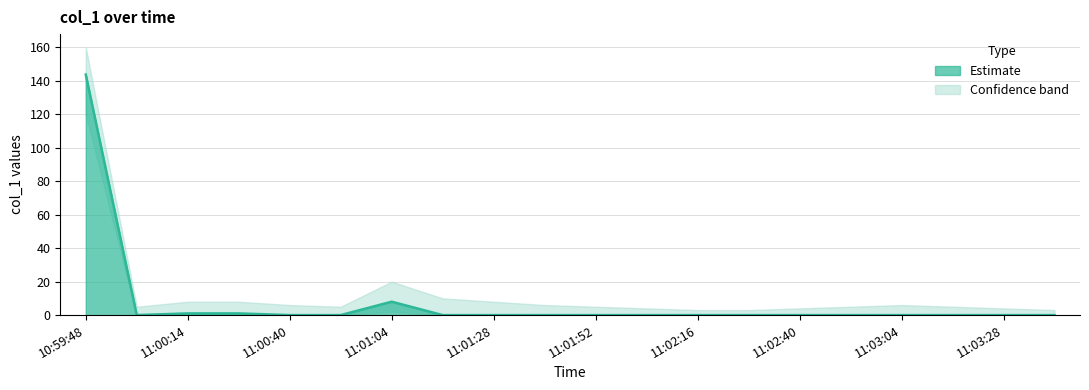

Which series changed the most between 11:01:28 and 11:03:04?

upper_band